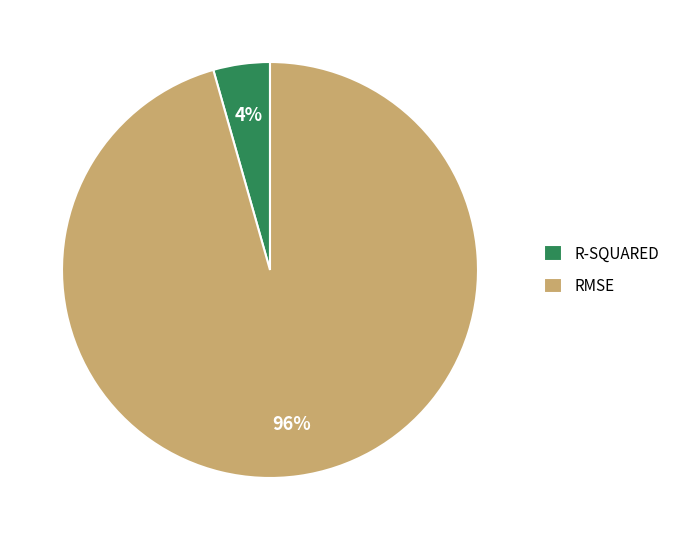

To the nearest percent, what is the combined percentage of RMSE and R-SQUARED?

100%